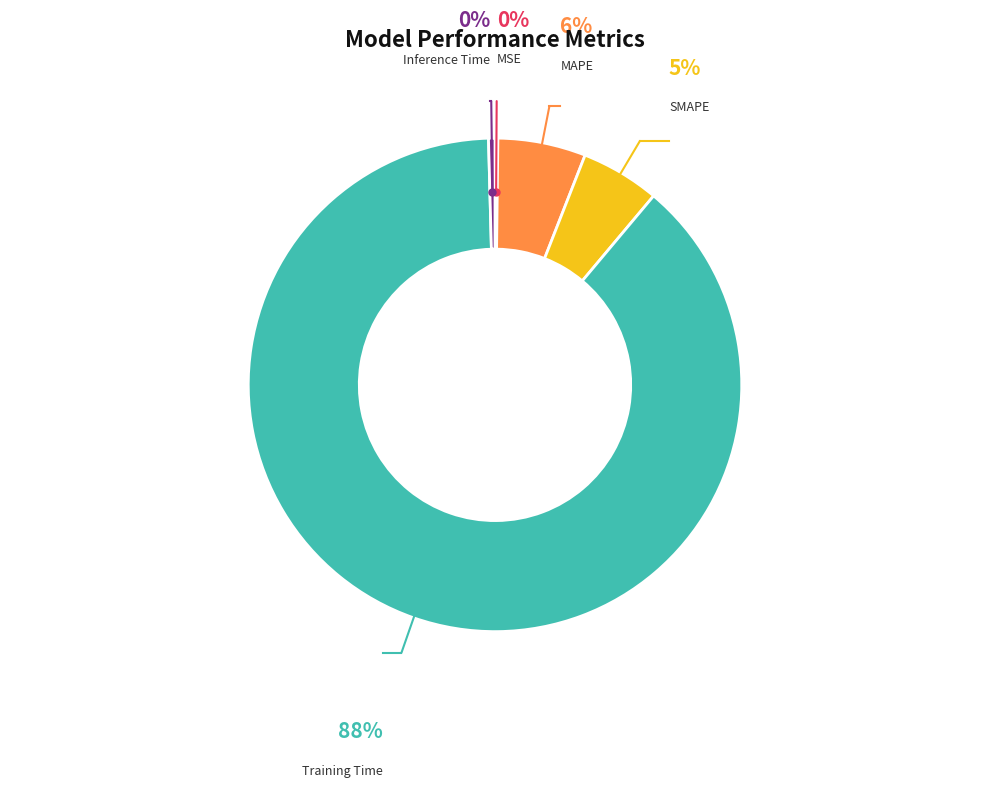

Combined, do Inference Time and MAPE account for over 50%?

No